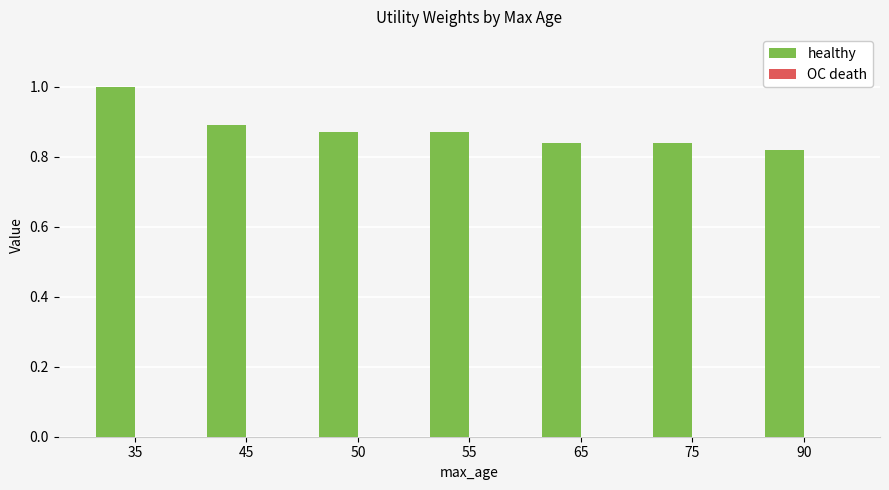

Is it true that the value at 65 is 0.6?

False